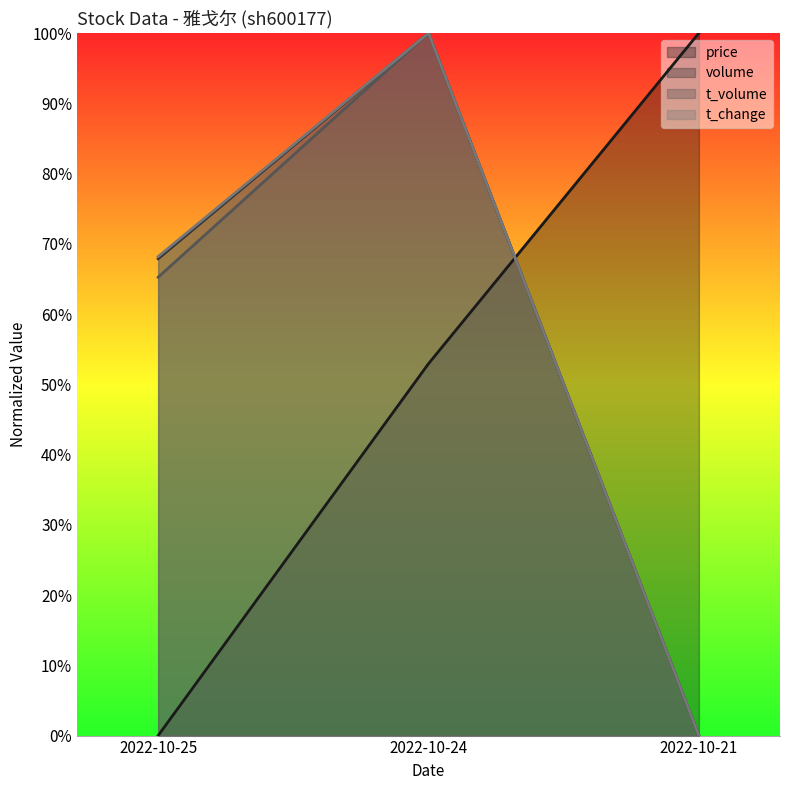

Does the chart have visible grid lines?

No